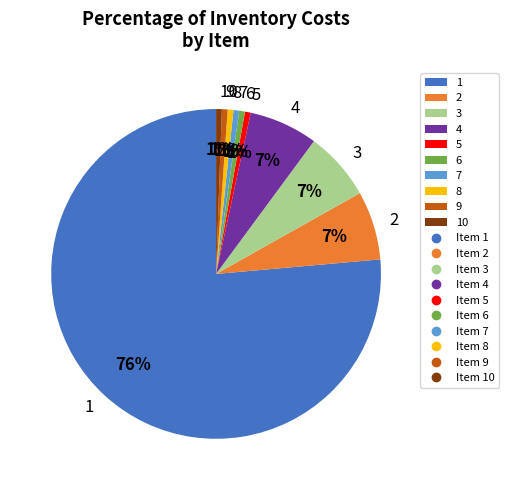

Do 8 and 1 together represent more than half of the pie?

Yes